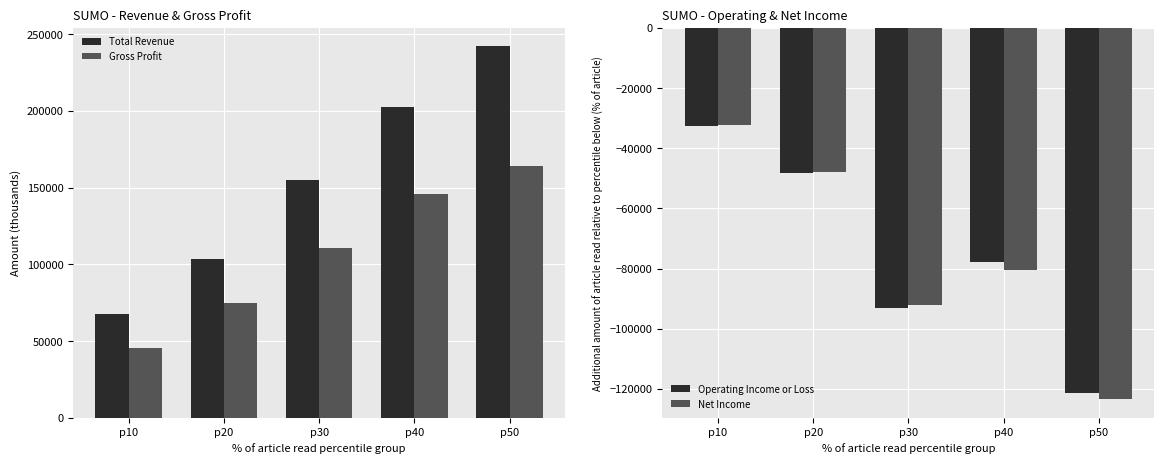

At which label is Net Income closest to -77900?

p40